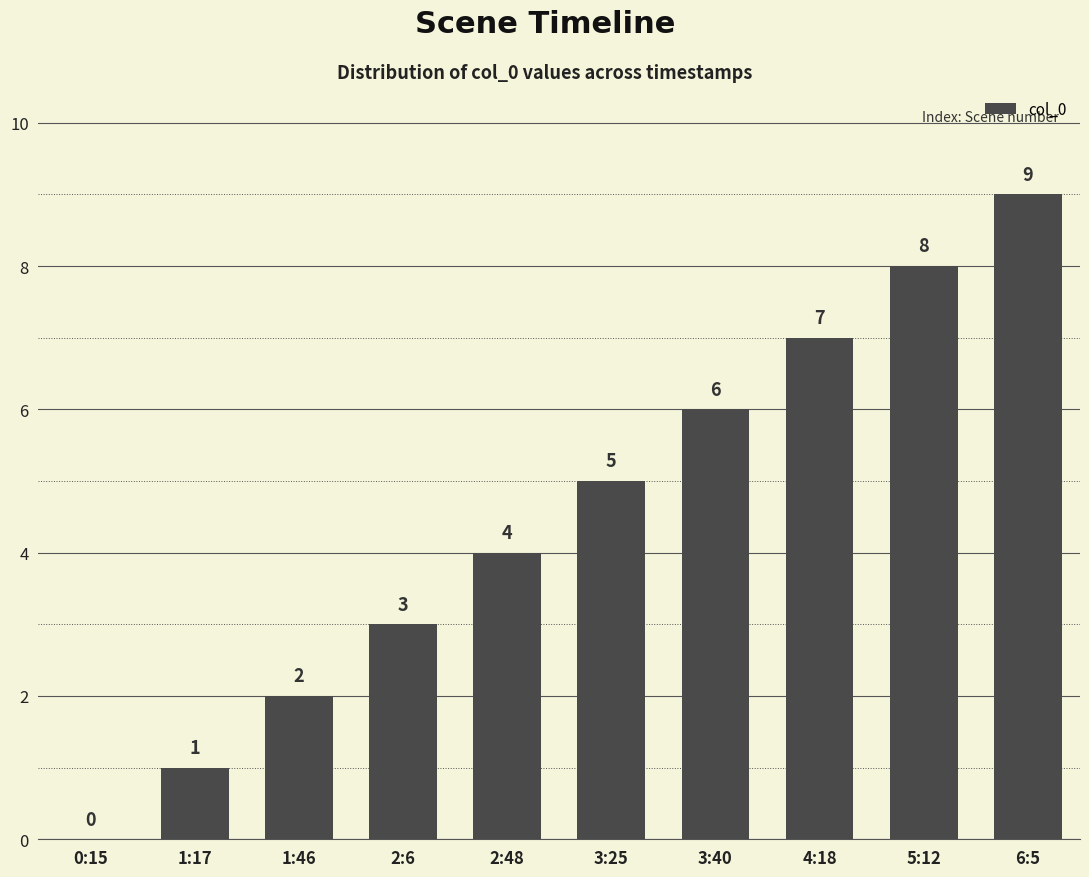

Count the number of data series in this chart.

1